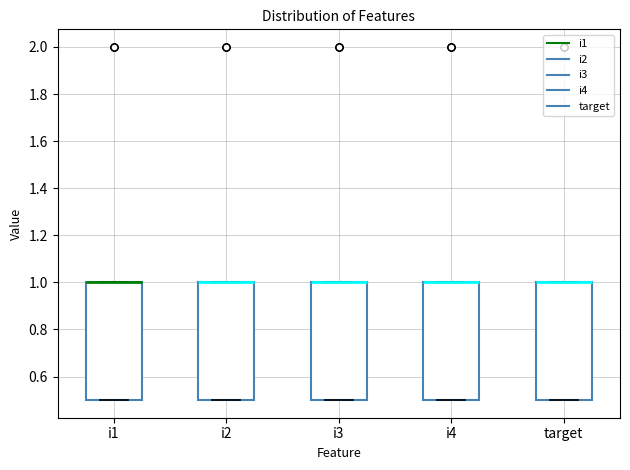

Reading left to right, read every box against the y-axis: the position of its median line, the range the box covers, and the ends of its whiskers. The values are not printed on the chart, so give them approximately, as read against the axis.

i1: median 1.0 (drawn on the box's upper edge), box 0.5 to 1.0, whiskers 0.5 to 1.0
i2: median 1.0 (drawn on the box's upper edge), box 0.5 to 1.0, whiskers 0.5 to 1.0
i3: median 1.0 (drawn on the box's upper edge), box 0.5 to 1.0, whiskers 0.5 to 1.0
i4: median 1.0 (drawn on the box's upper edge), box 0.5 to 1.0, whiskers 0.5 to 1.0
target: median 1.0 (drawn on the box's upper edge), box 0.5 to 1.0, whiskers 0.5 to 1.0